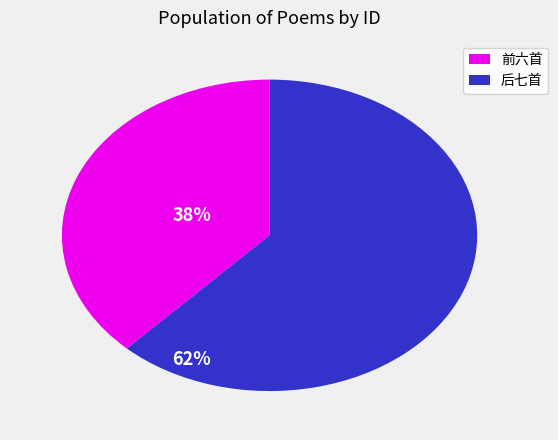

How many slices are in this pie chart?

2